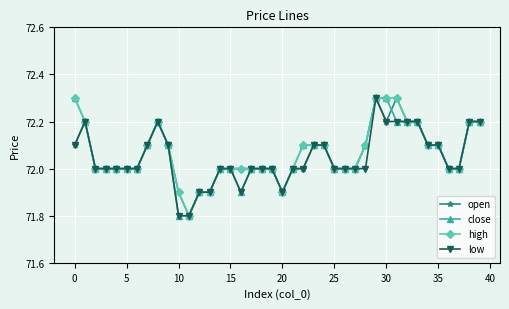

What is the smallest value displayed?

71.8